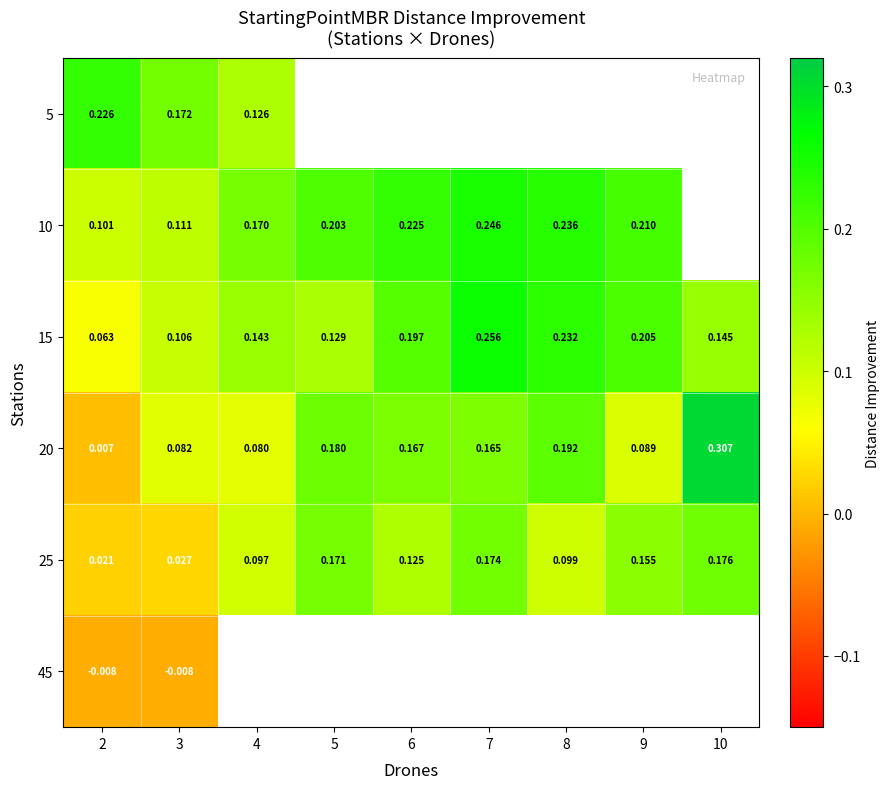

Count the 25 values in the range 0 to 1.

9